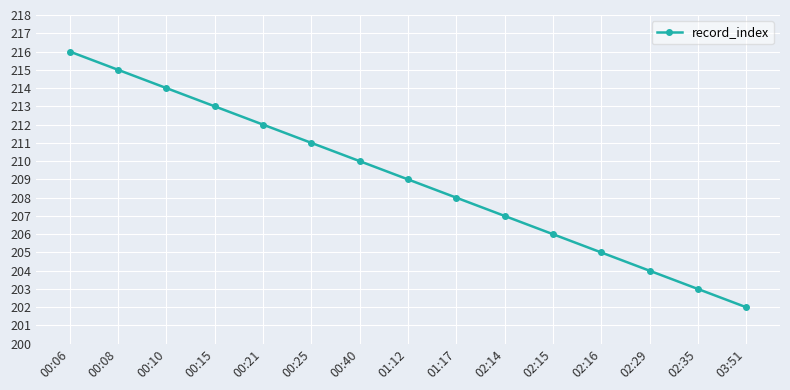

What is the label of the 11th point from the right?

00:21